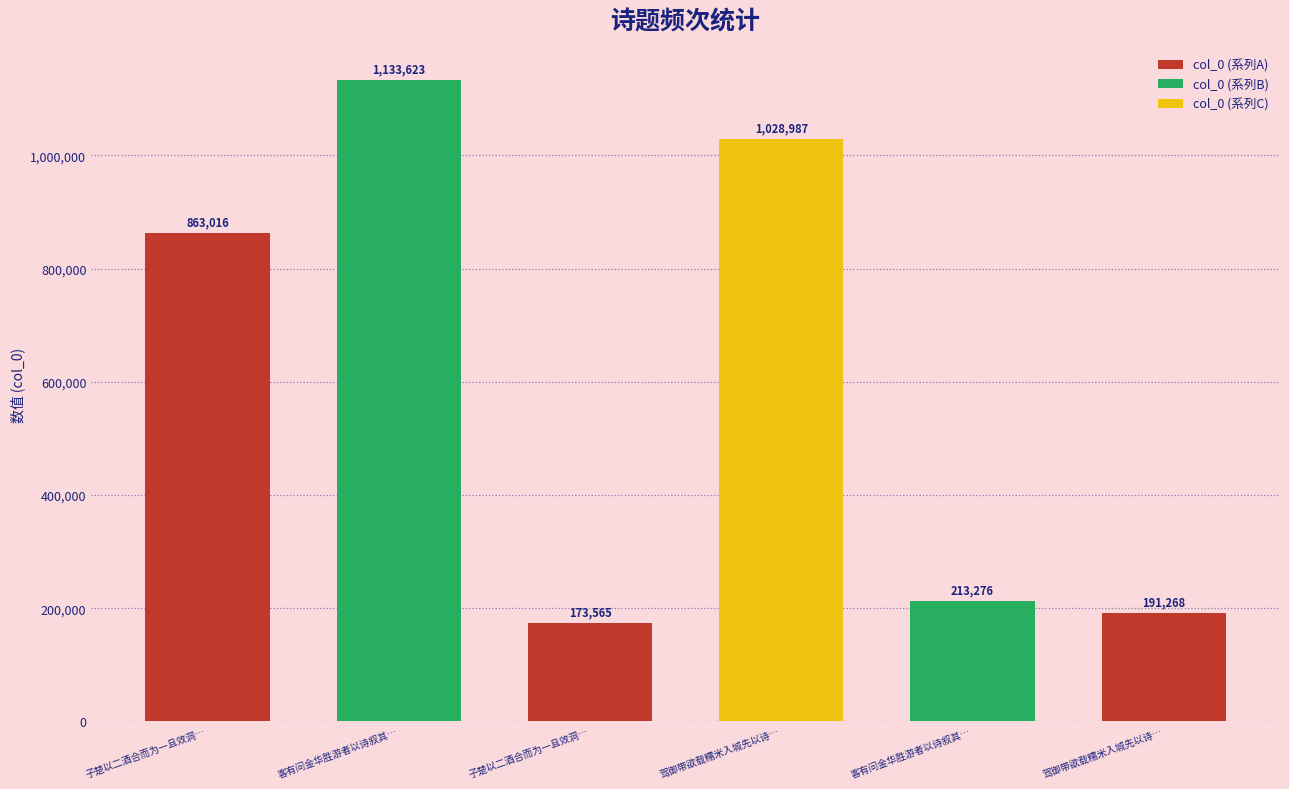

What is the label of the 2nd bar from the left?

客有问金华胜游者以诗叙其…